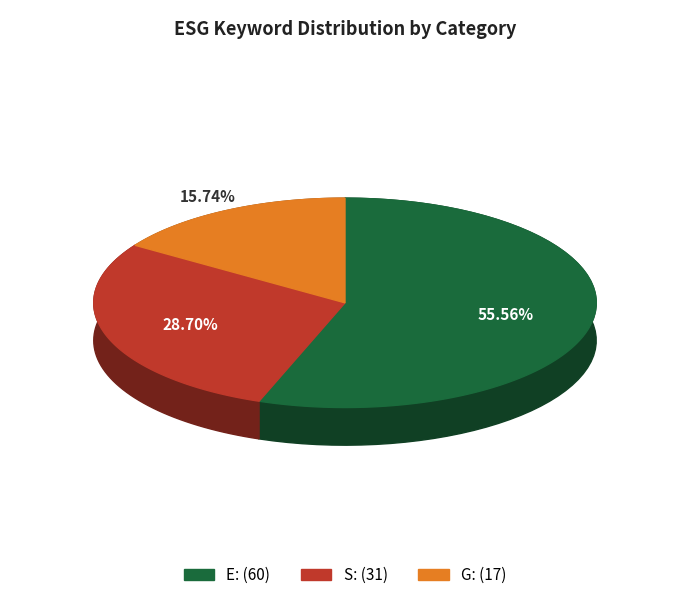

To the nearest percent, what is the combined percentage of G and E?

71%